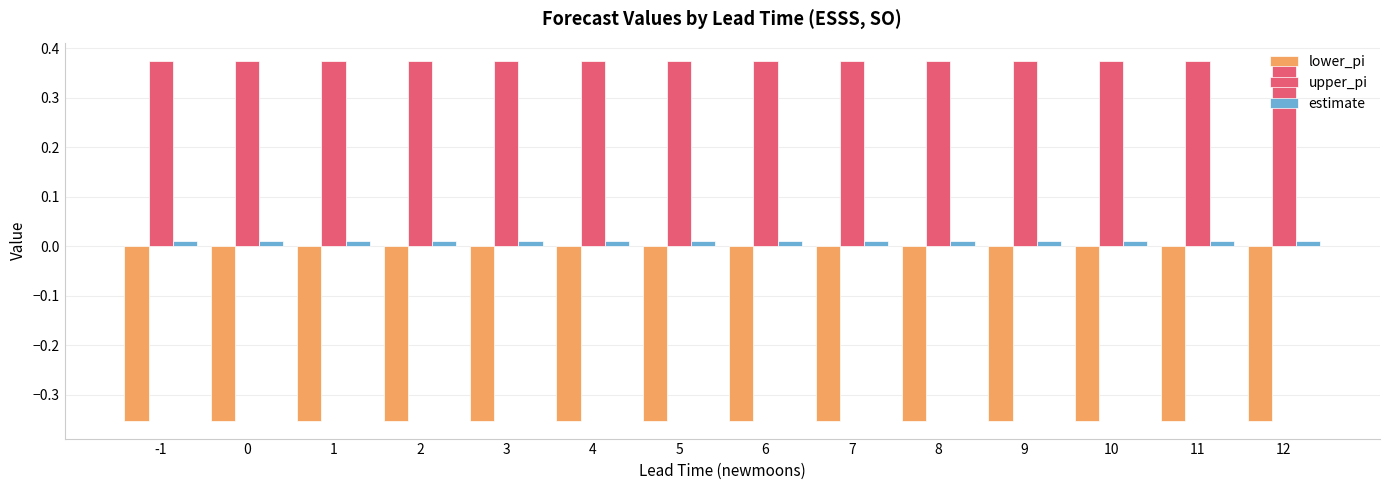

Which series has the largest total across all categories?

upper_pi